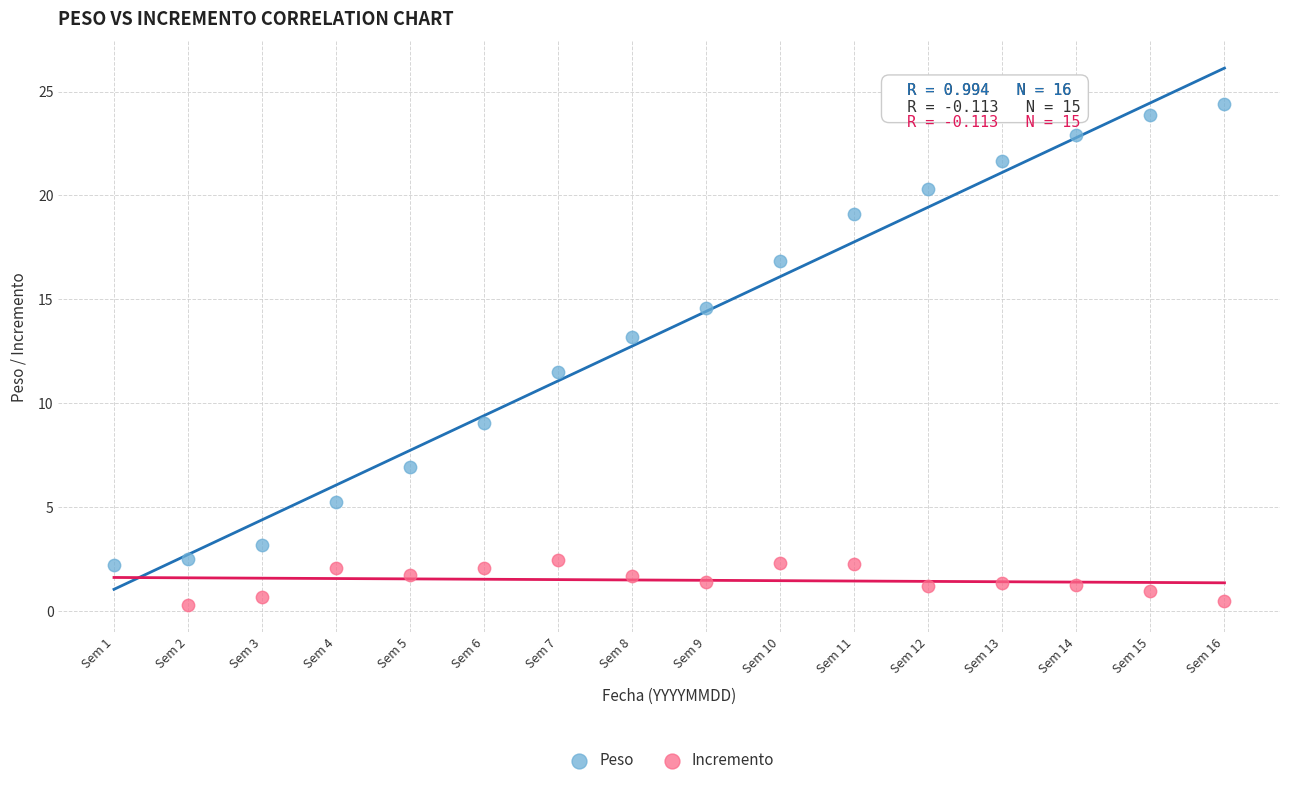

Which series reaches the minimum Y coordinate?

Incremento